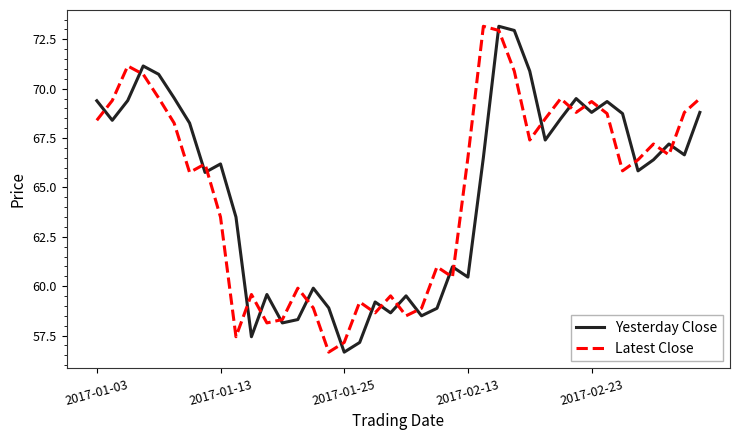

What is the difference between the maximum and minimum values in the Latest Close series?

16.5